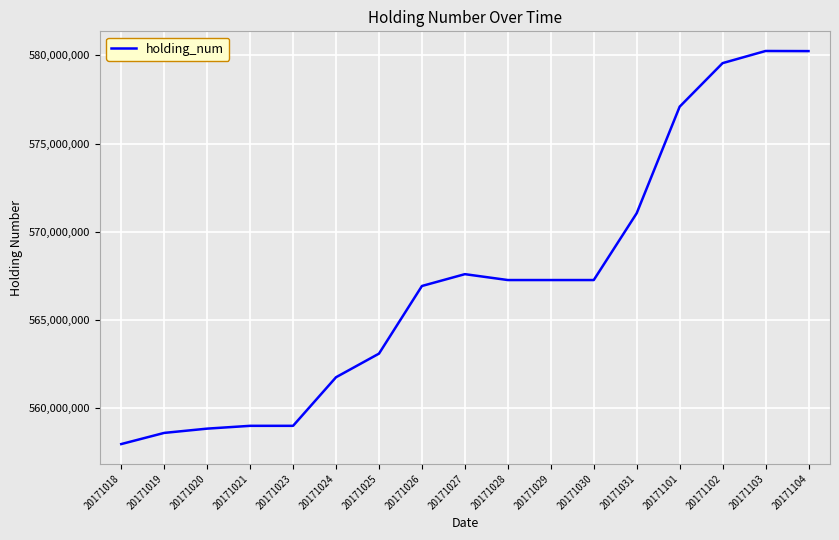

At which category does the chart reach its minimum across all series?

20171018